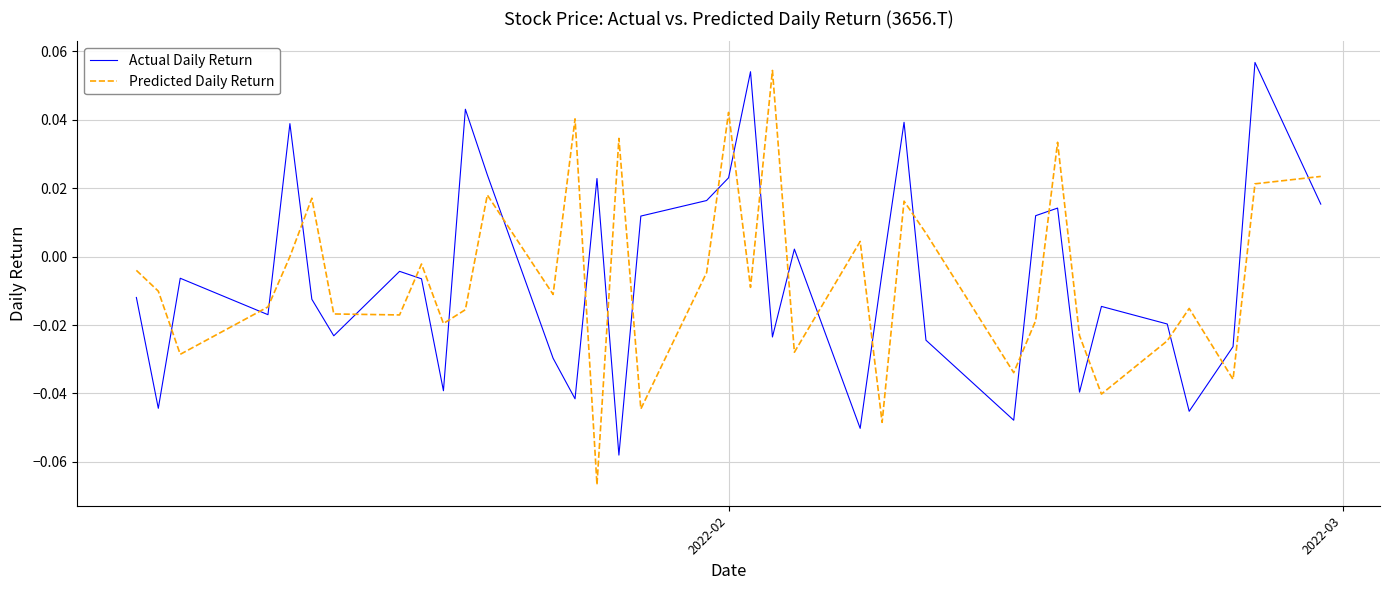

Which series ends up on top after the final intersection of Actual Daily Return and Predicted Daily Return?

Predicted Daily Return